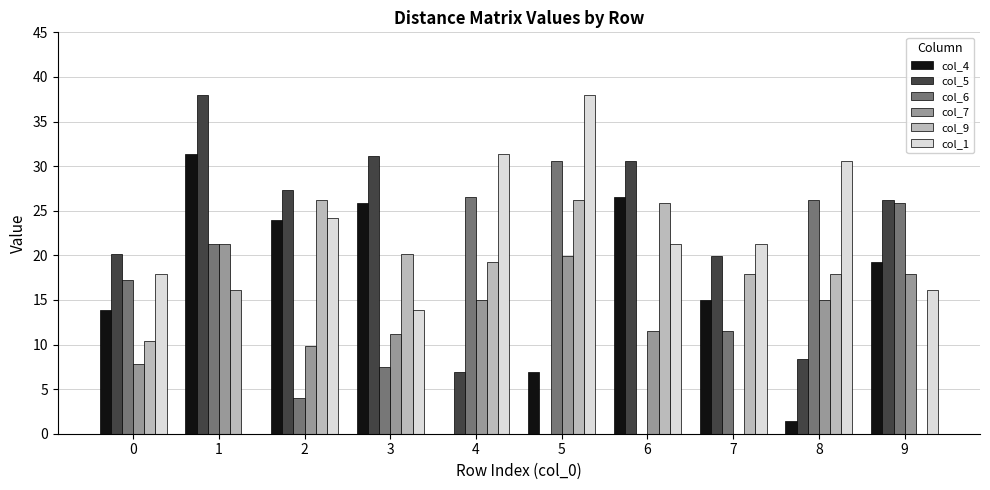

The col_7 series shows 9.2 at 5. True or false?

False